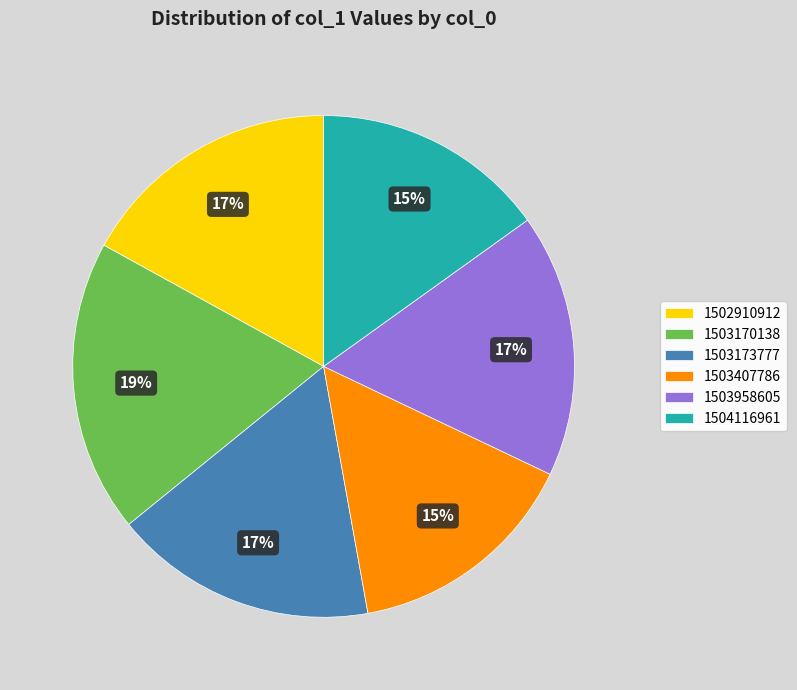

Approximately how many times larger is the value at 1504116961 compared to 1503958605?

0.9